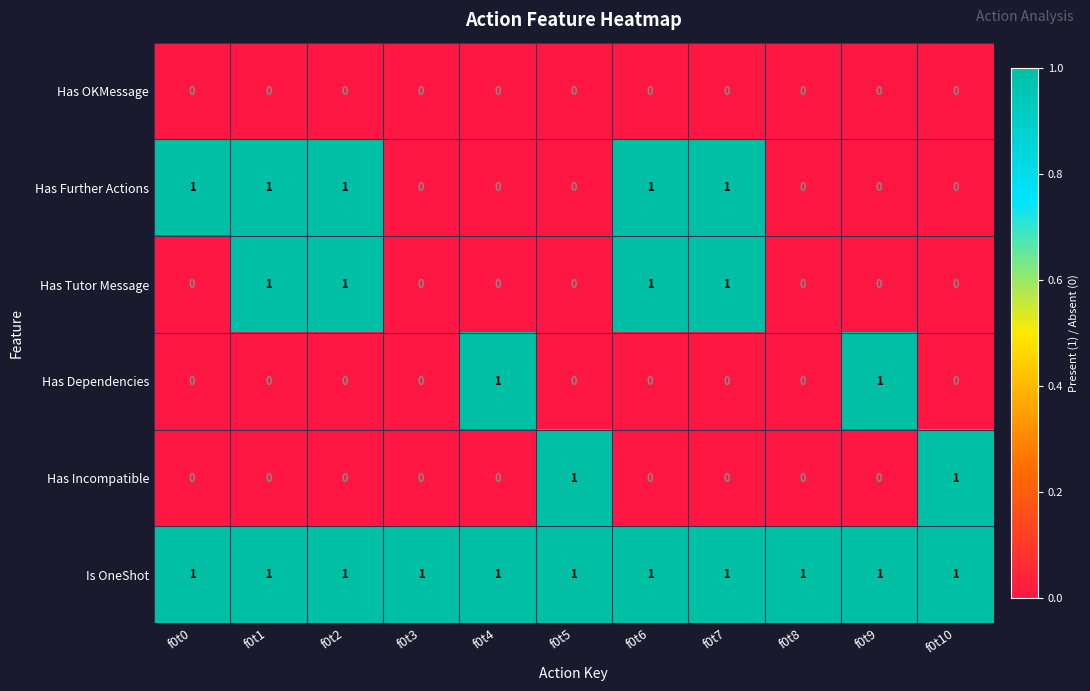

What is the total value across all series at f0t7?

3